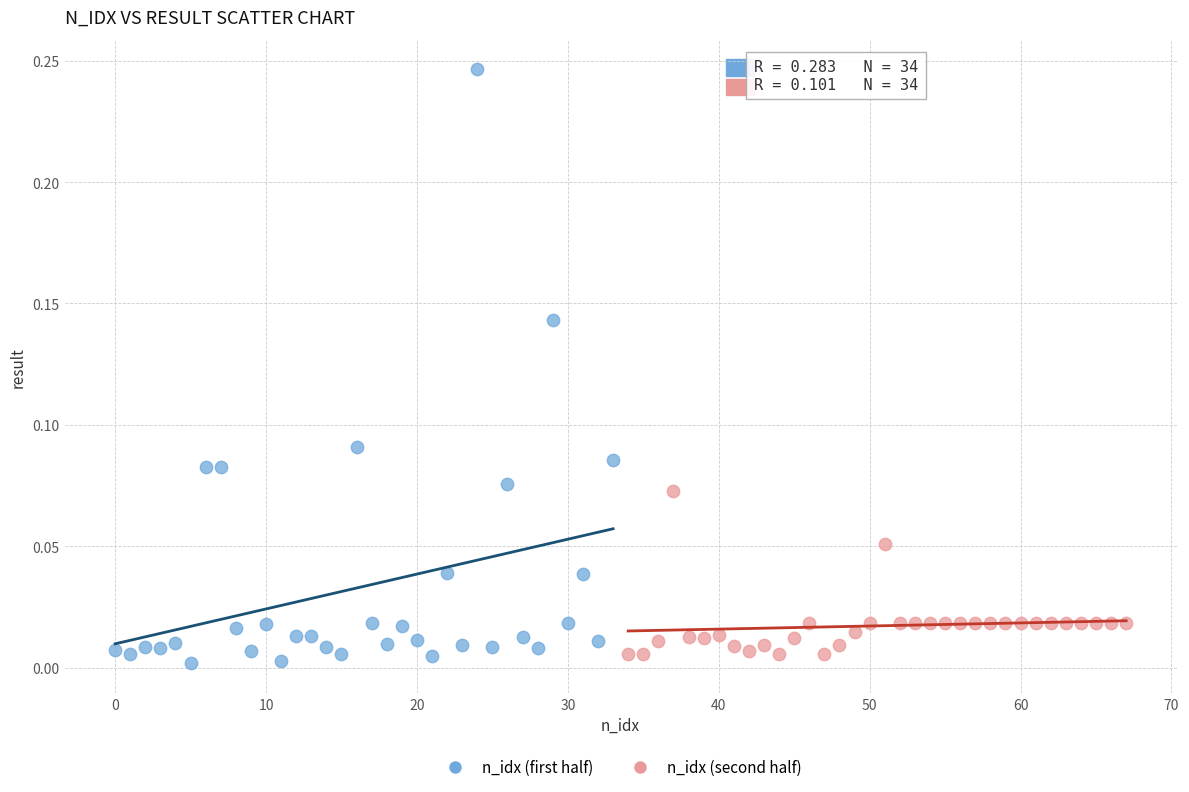

Which series reaches the maximum Y coordinate?

n_idx (first half)